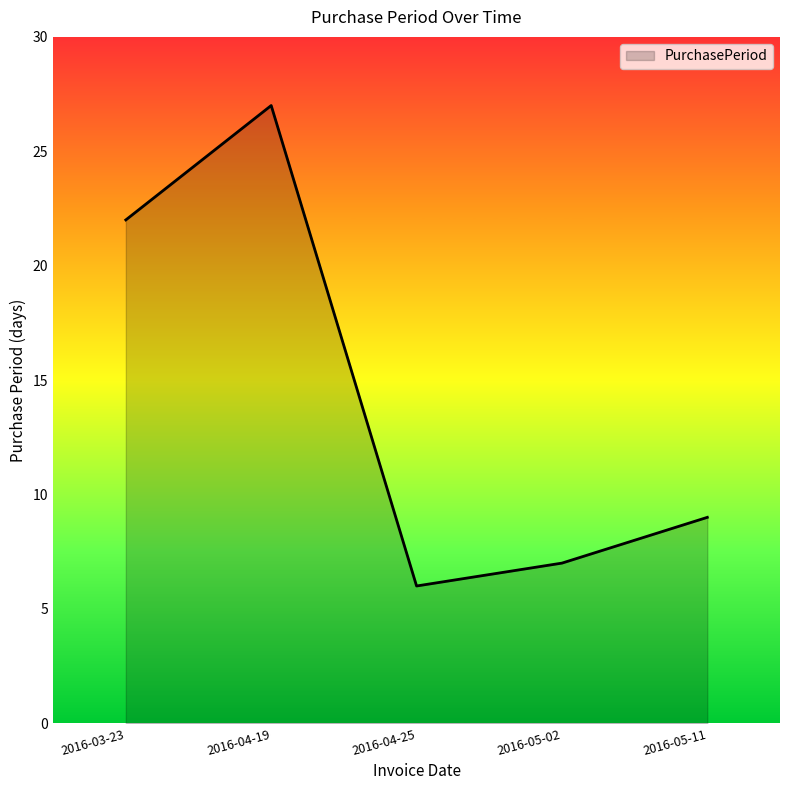

True or false: the data shows 37 at 2016-04-19.

False